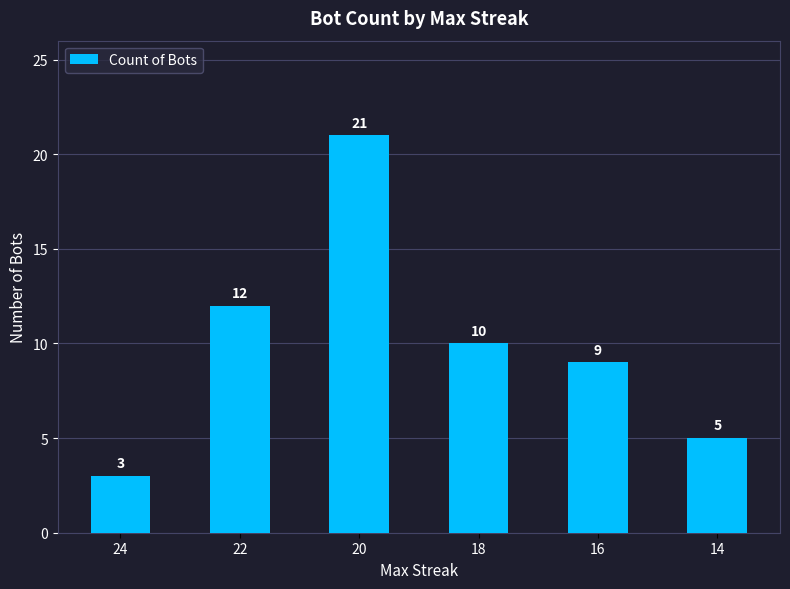

What is the minimum value shown in the chart?

3